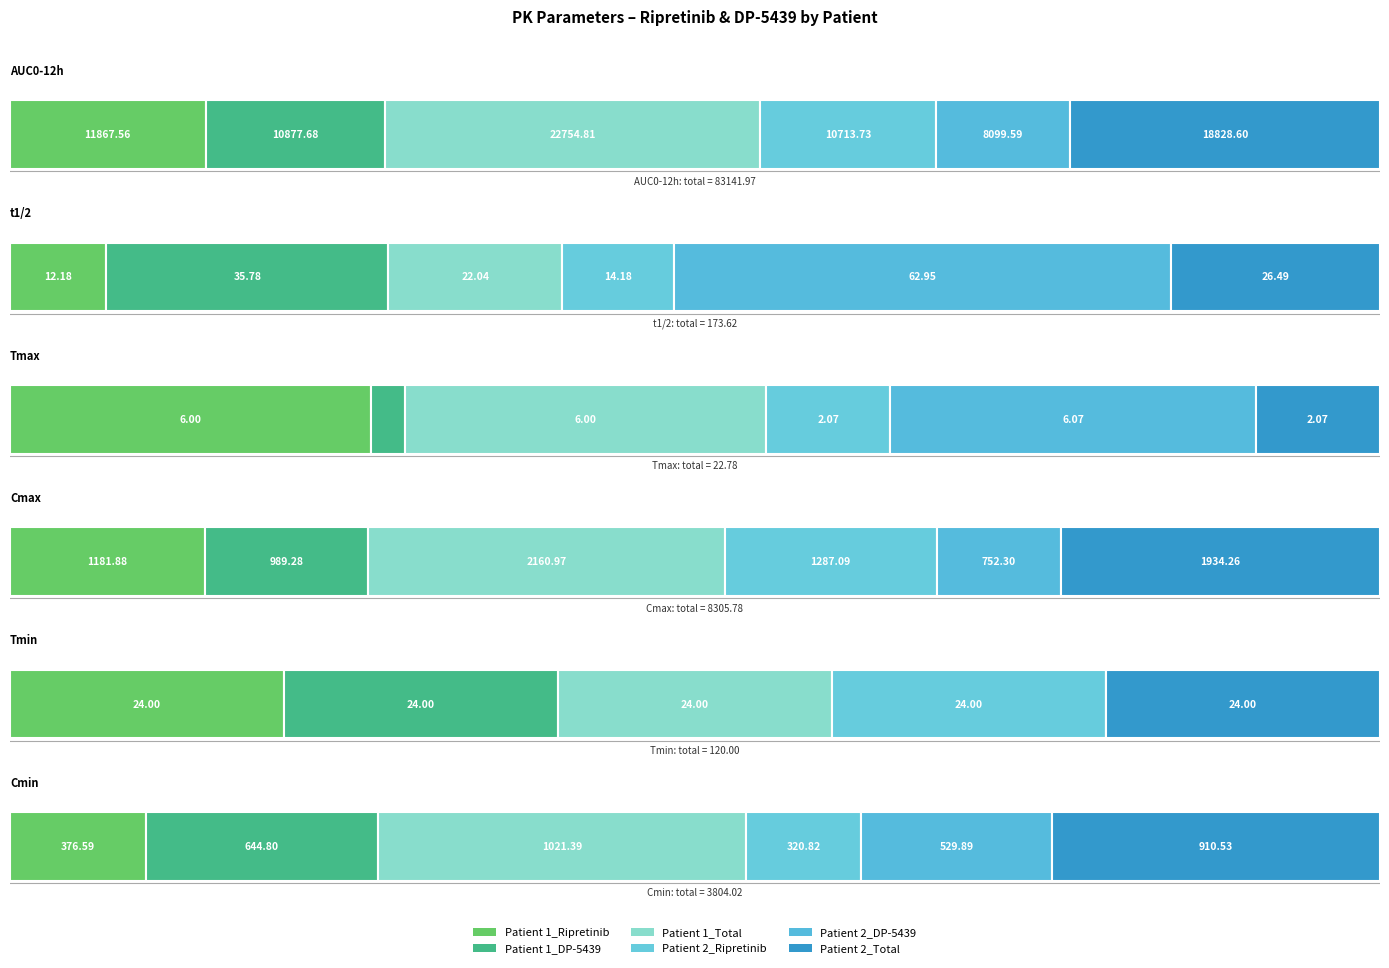

What is the average value of the Patient 1_Total series?

4331.5